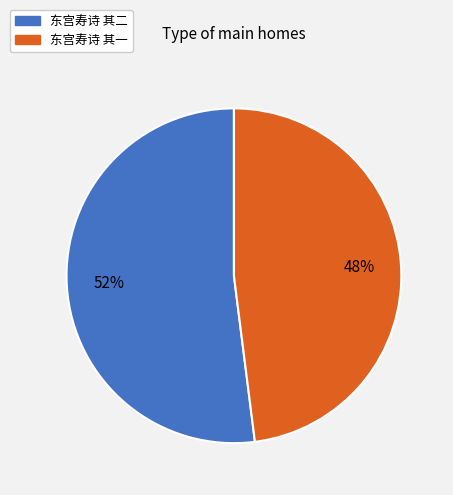

Do 东宫寿诗 其一 and 东宫寿诗 其二 together represent more than half of the pie?

Yes